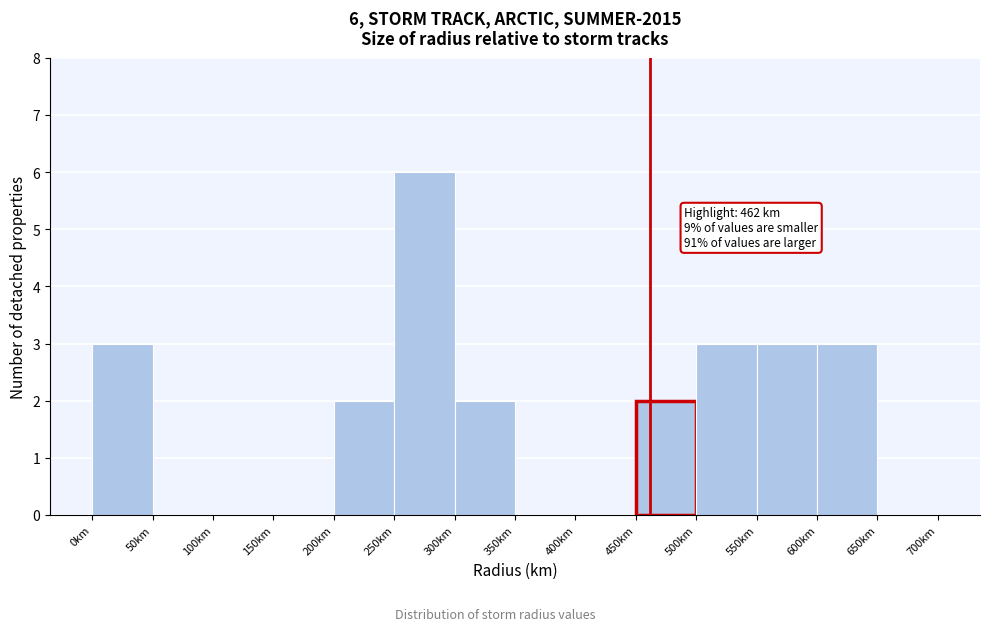

Over which range of the x-axis is the bar tallest?

250 to 300